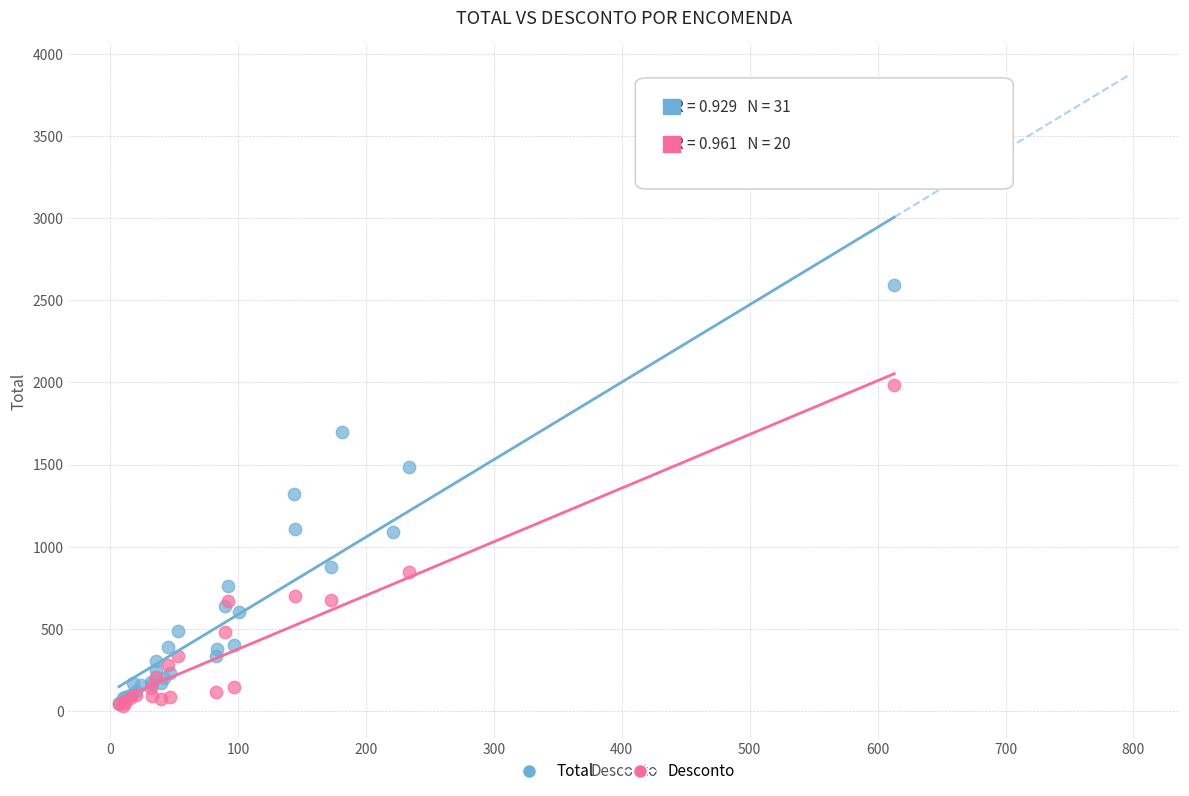

Which series reaches the maximum Y coordinate?

Total